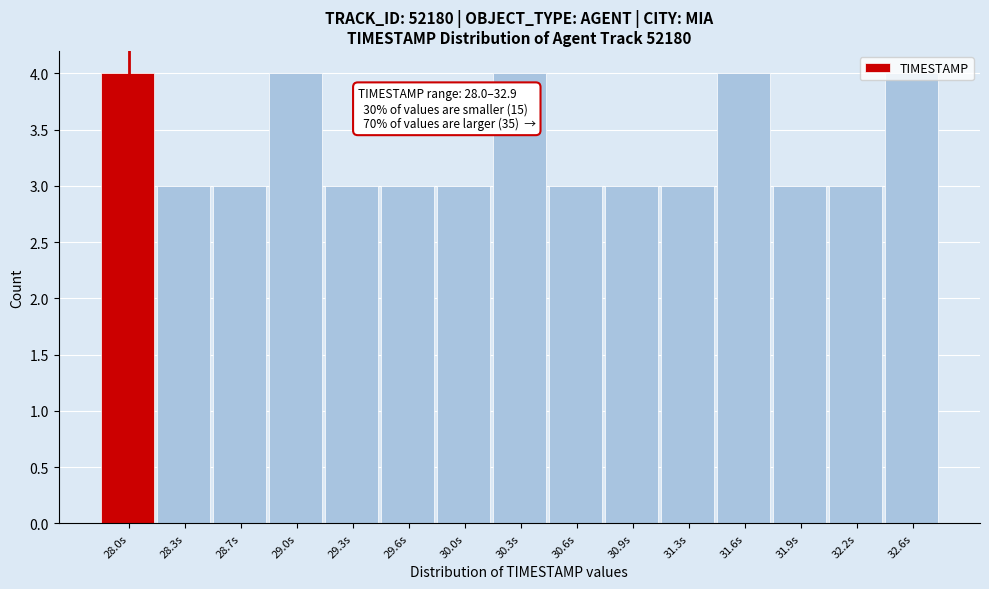

What position from the left is 28.0s?

1